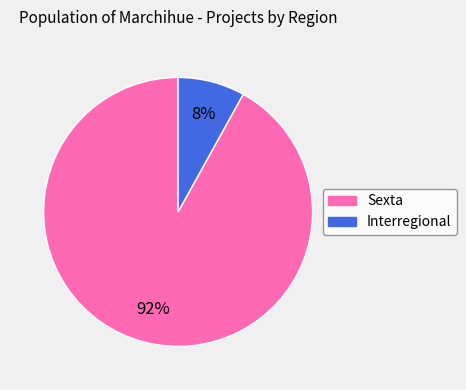

Which slice is the largest?

Sexta